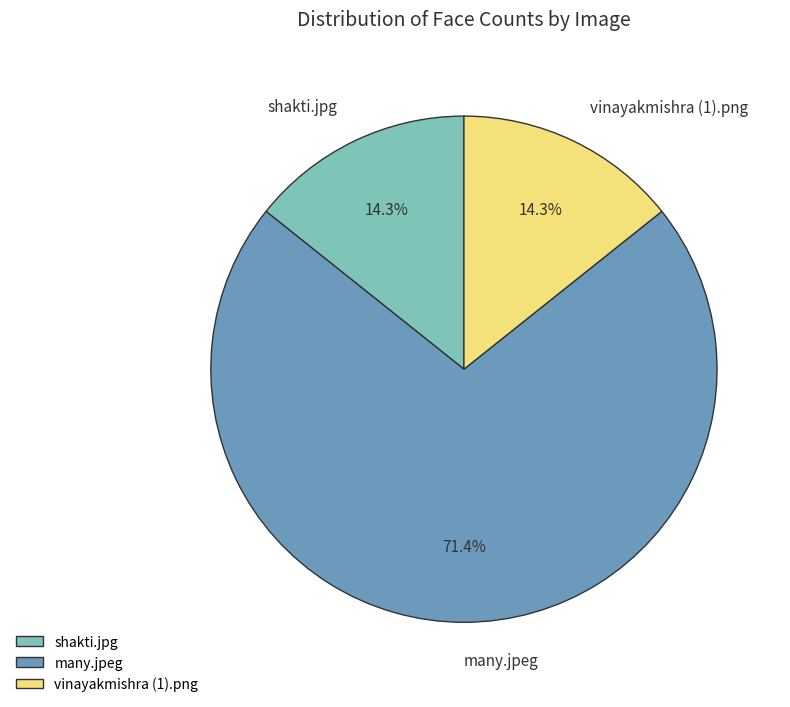

What is the total percentage of many.jpeg and vinayakmishra (1).png?

85.7%